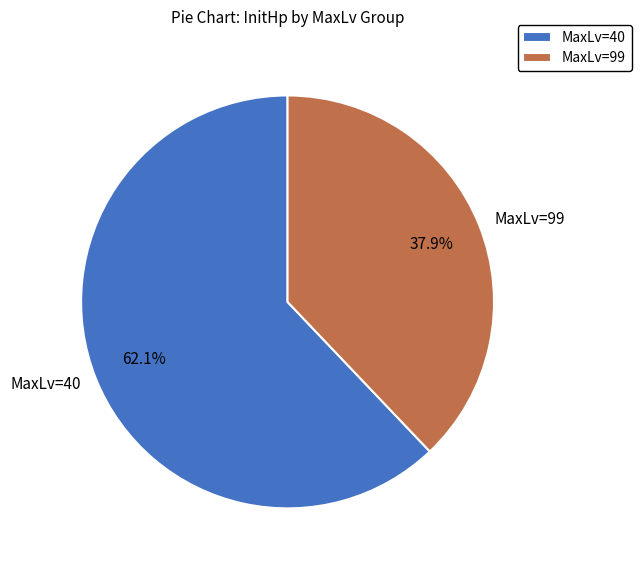

What is the smallest slice in the pie chart?

MaxLv=99